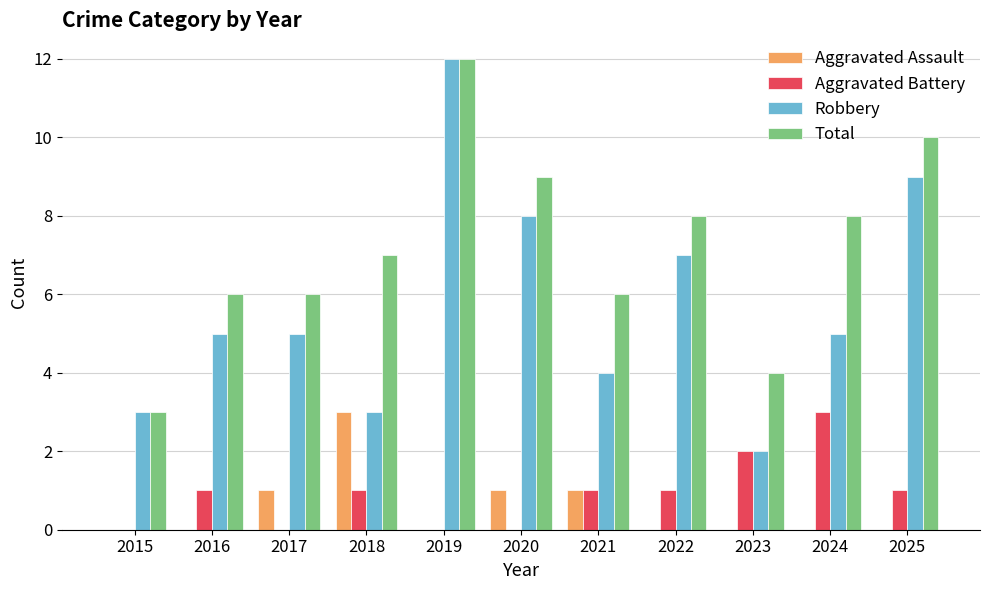

Which series has the largest total across all categories?

Total